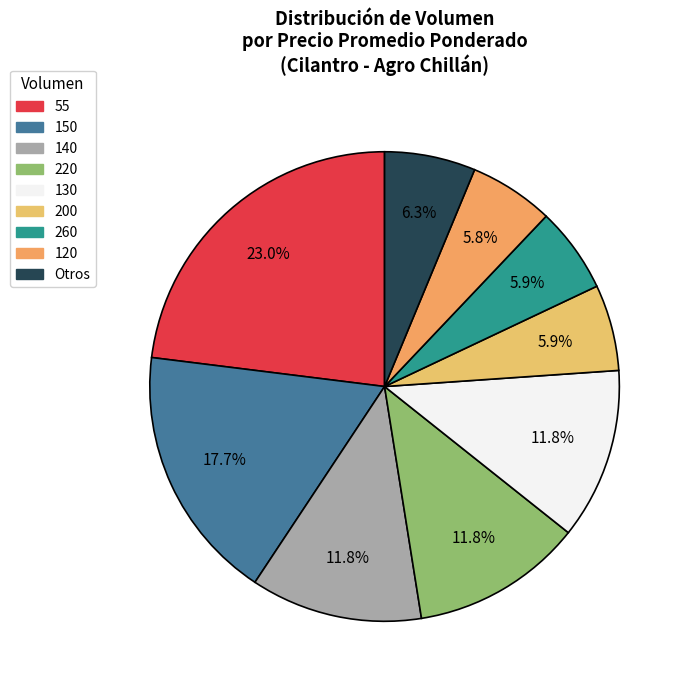

Is there any slice that represents more than half of the pie?

No